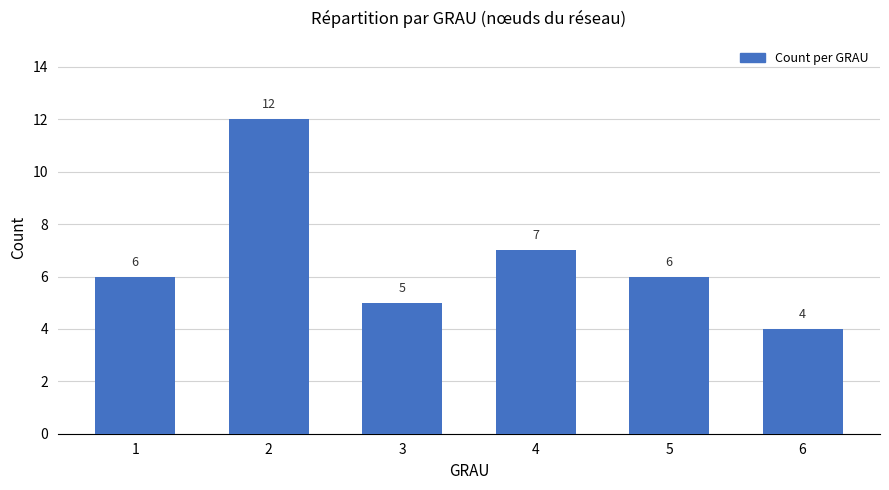

At which category does the chart reach its minimum across all series?

6